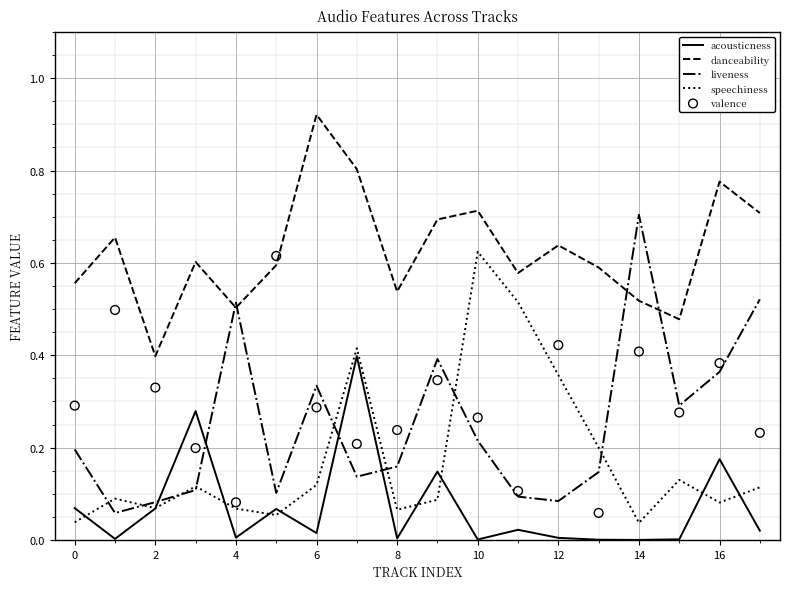

Which series contains the lowest Y value?

acousticness